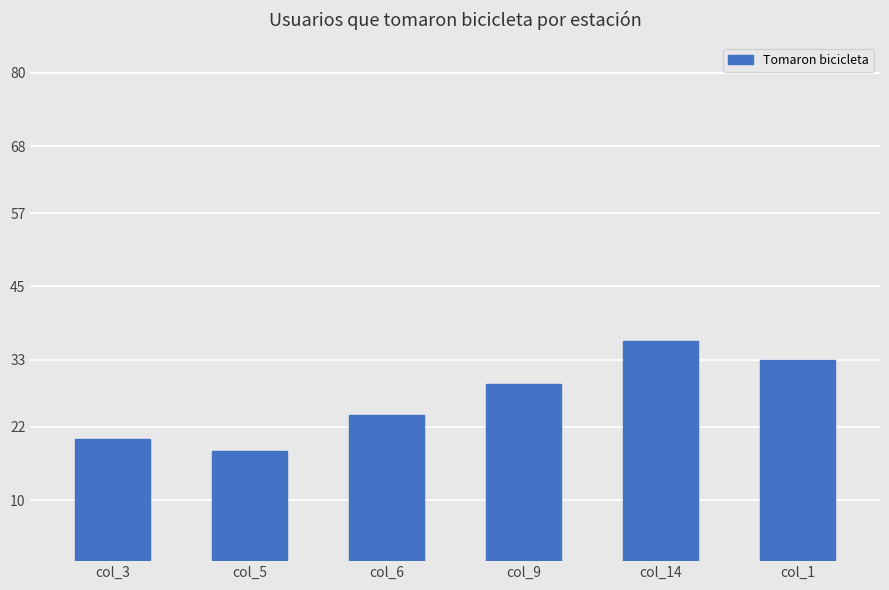

Reading left to right, what are all the values shown in this chart?

20	18	24	29	36	33